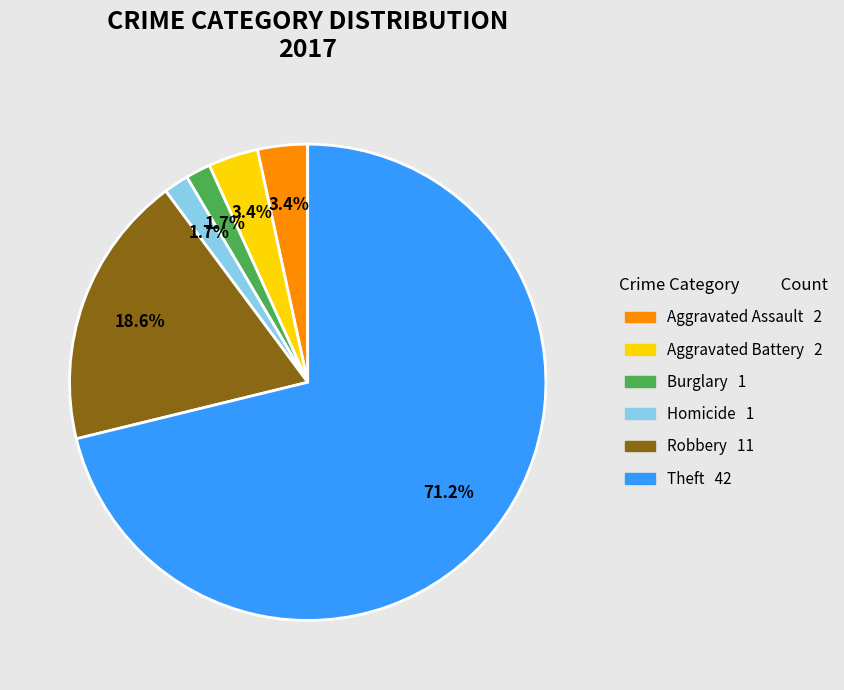

How many slices are in this pie chart?

6